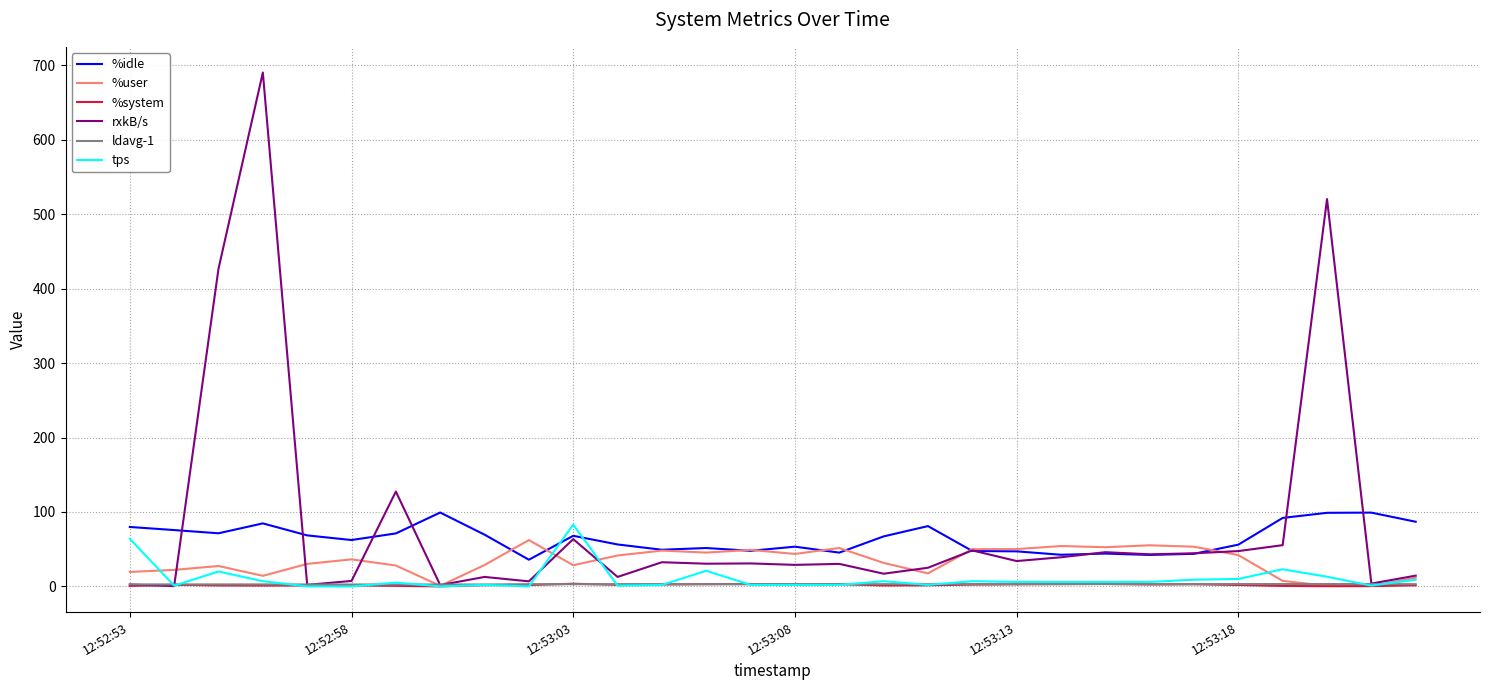

Which series has the widest spread of values?

rxkB/s